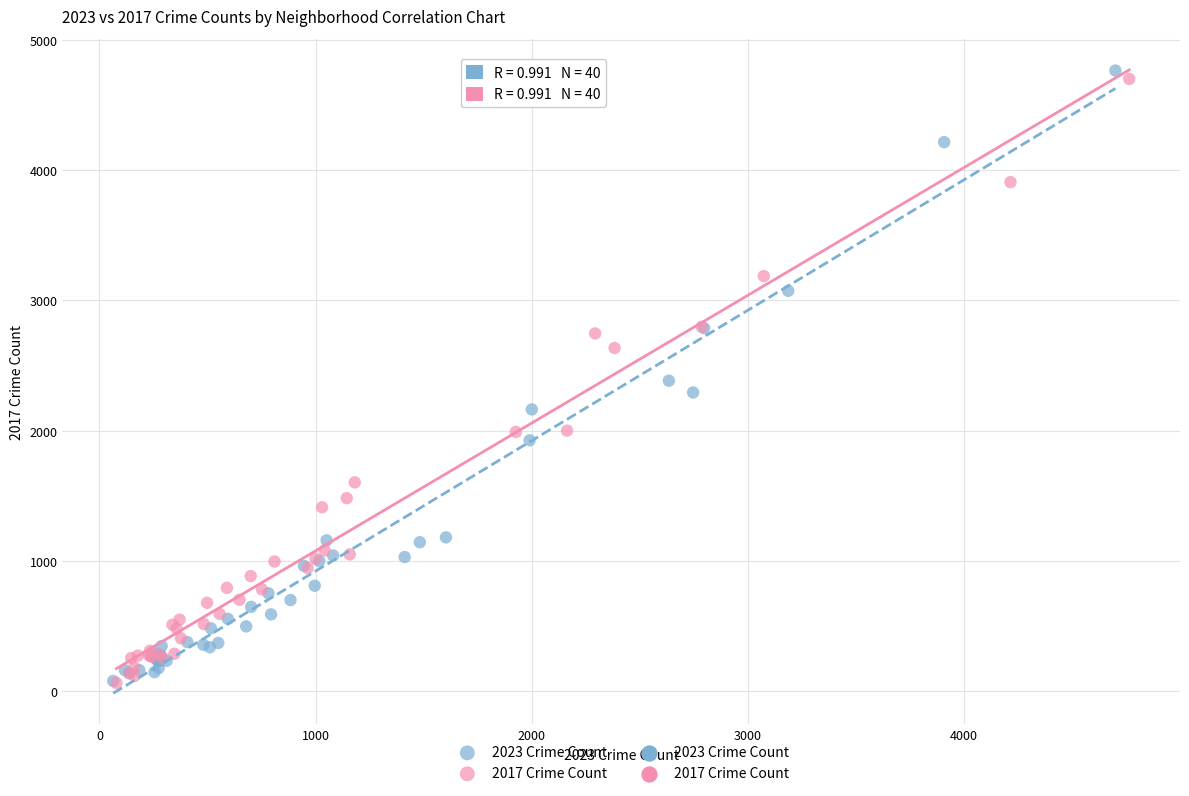

Which series has the largest Y range (max minus min)?

2023 Crime Count